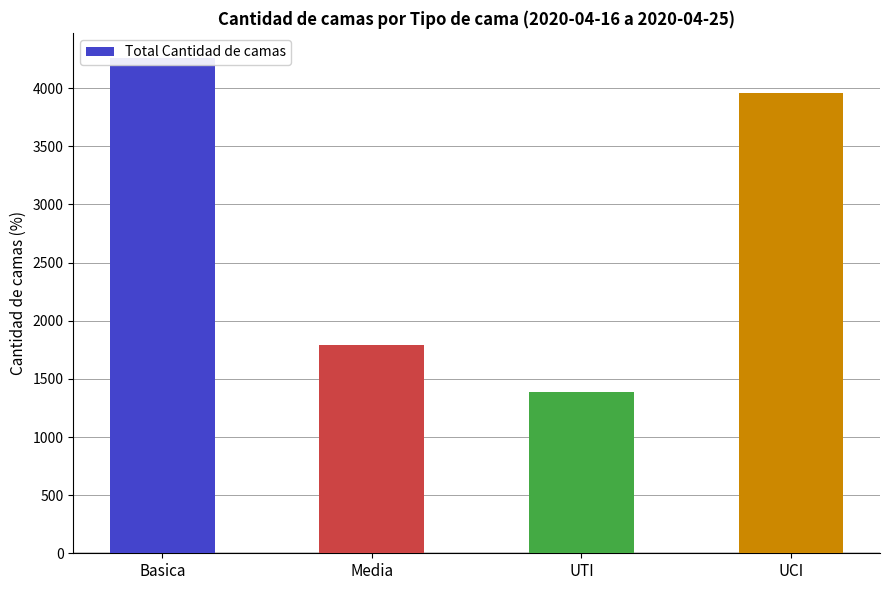

Reading right to left, extract all data points from this chart.

3956	1390	1795	4263